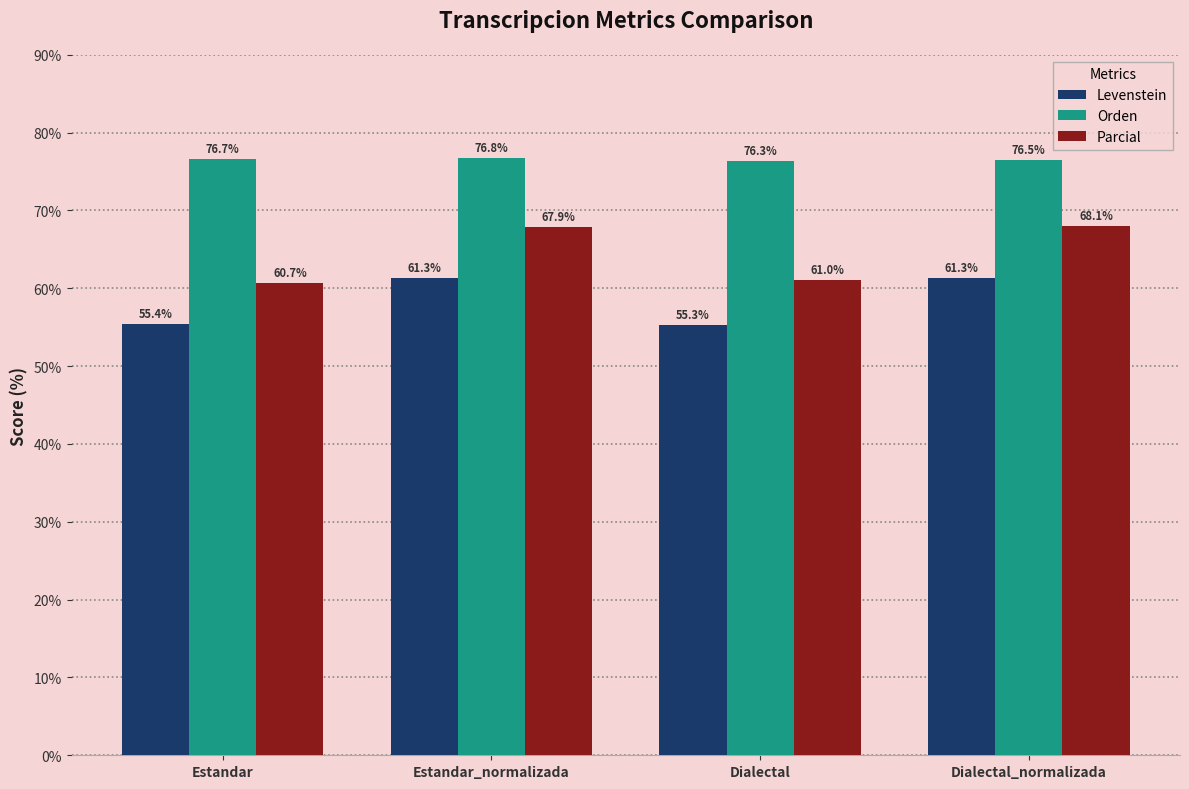

What is the label of the 3rd bar from the right?

Estandar_normalizada